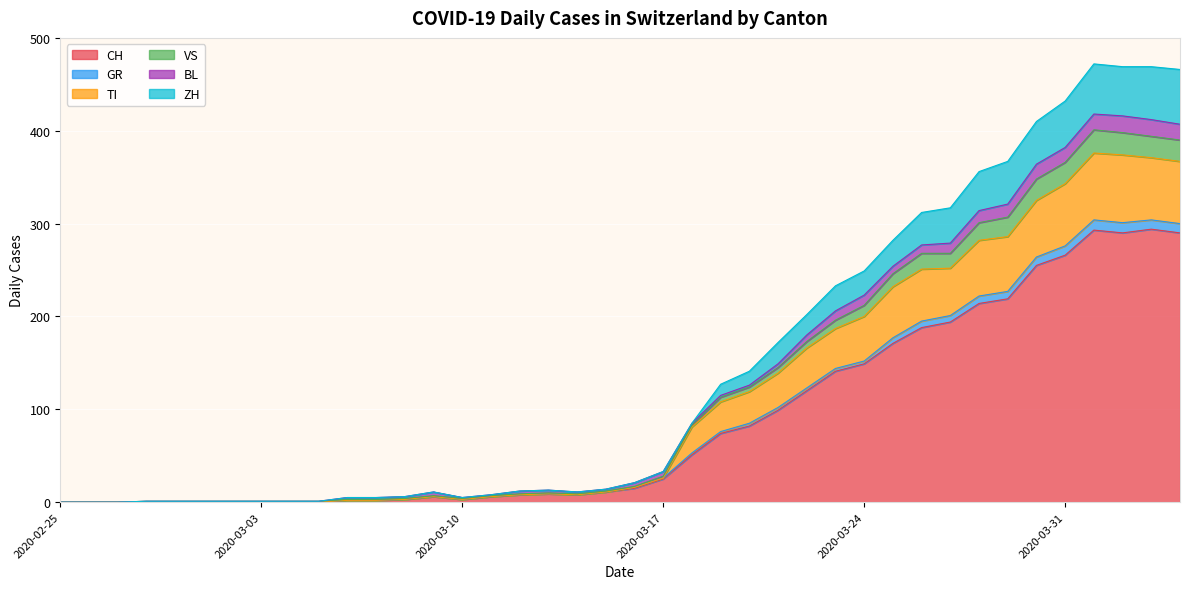

True or false: CH has a value of 127 at 2020-03-31.

False